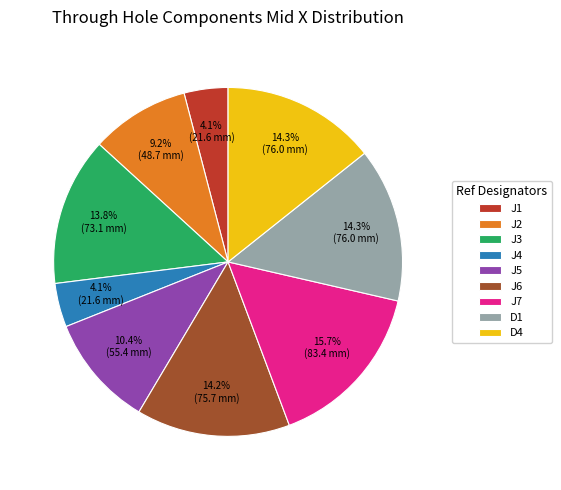

What is the largest slice in the pie chart?

J7